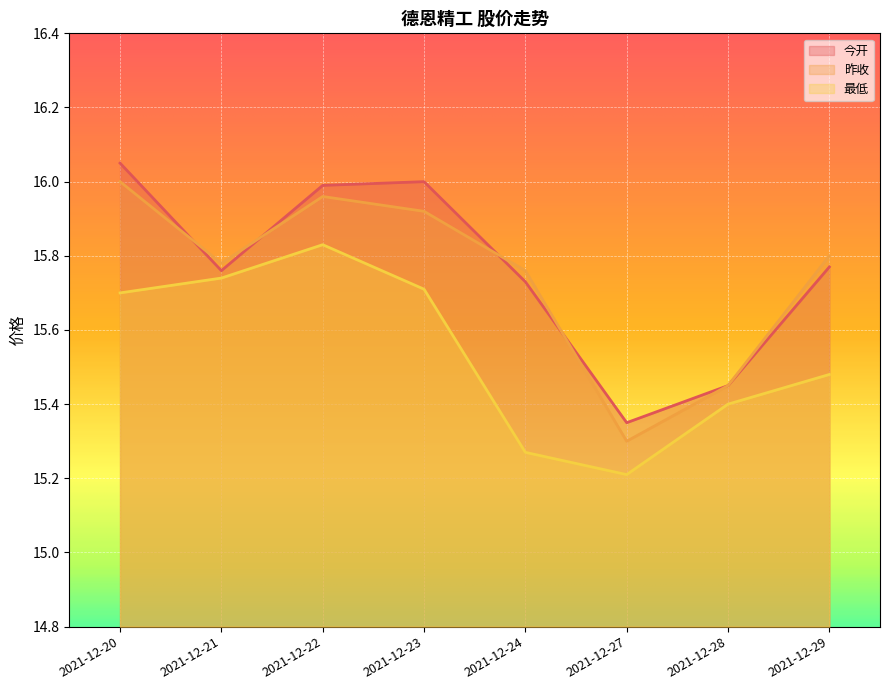

True or false: 最低 and 今开 intersect in this chart.

False